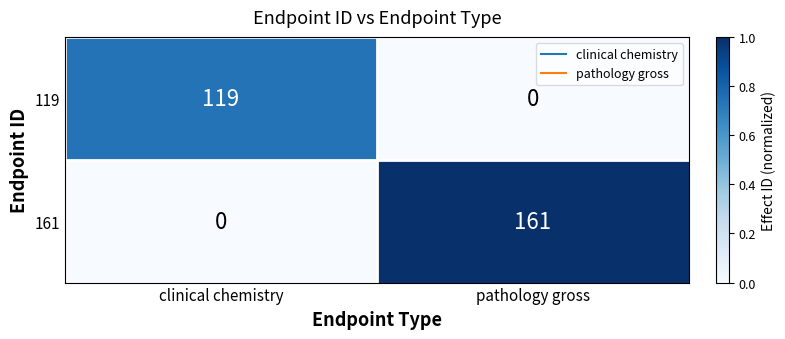

Which series has the largest total across all categories?

161